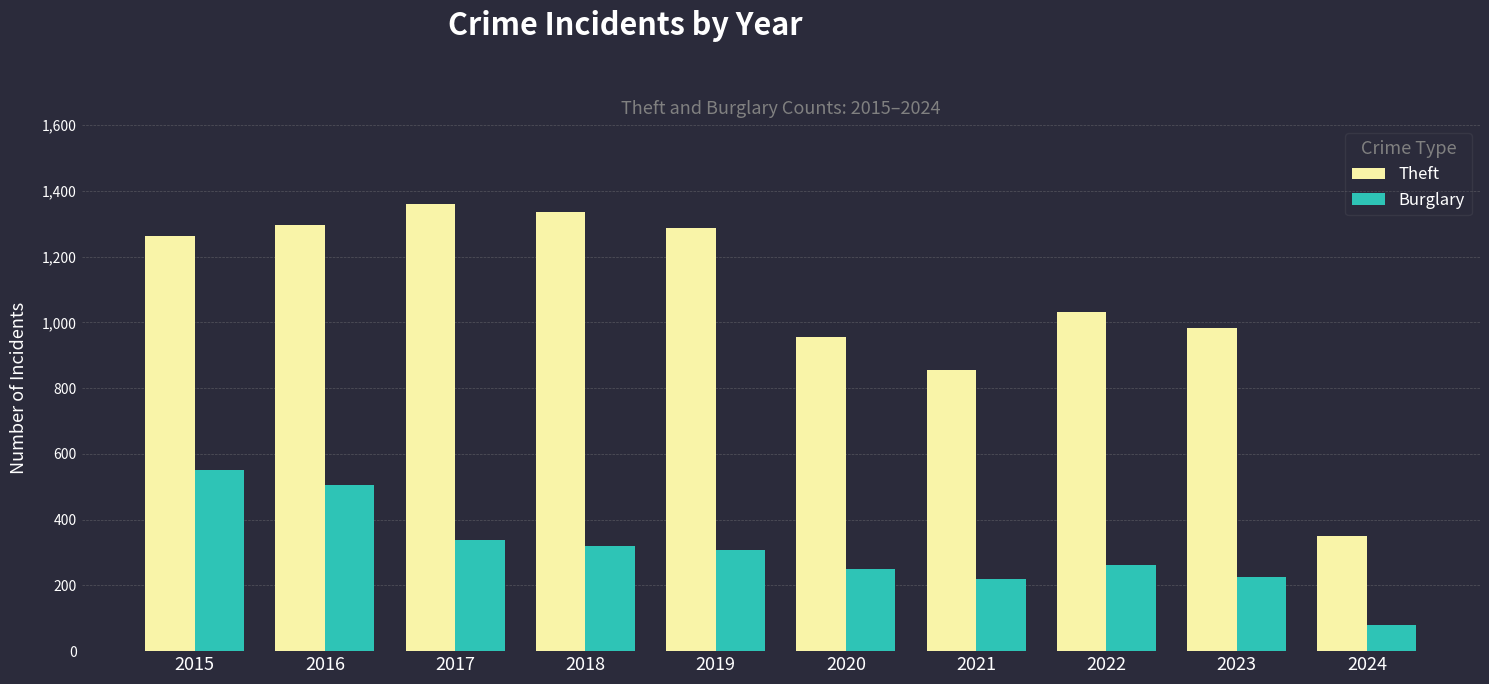

Rank the series by their average value, from highest to lowest.

Theft, Burglary